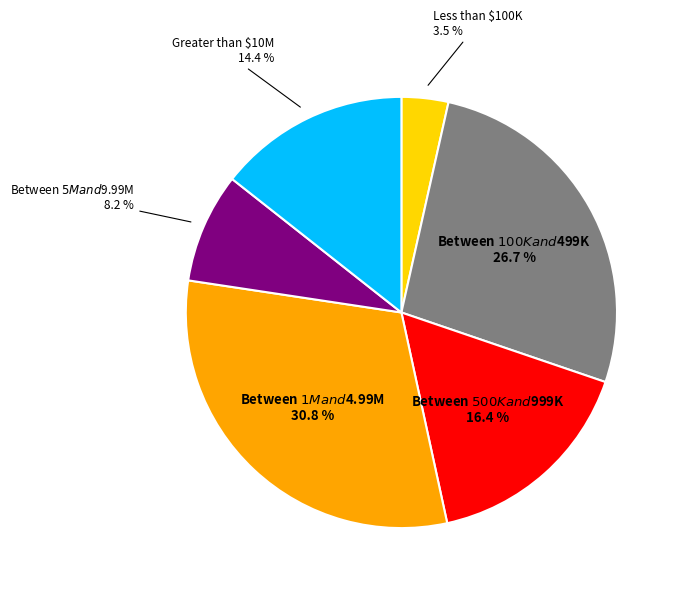

Count the number of slices in the pie.

6